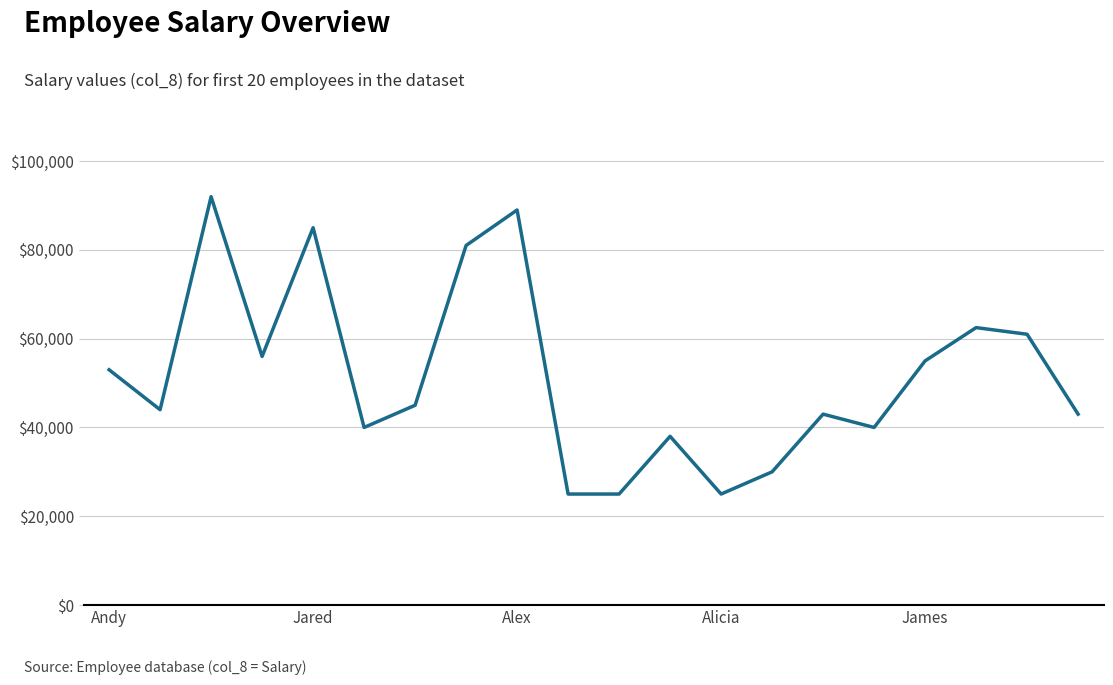

What is the difference between the maximum and minimum values?

67000